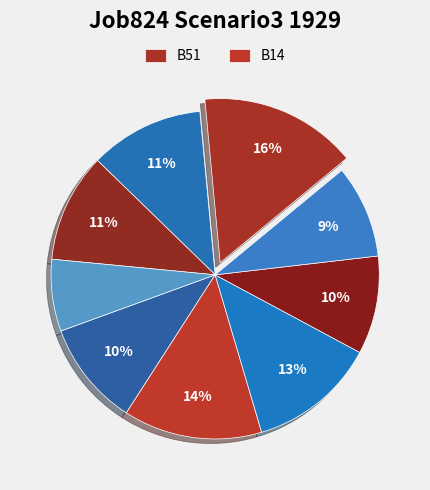

How many segments does this pie chart have?

9